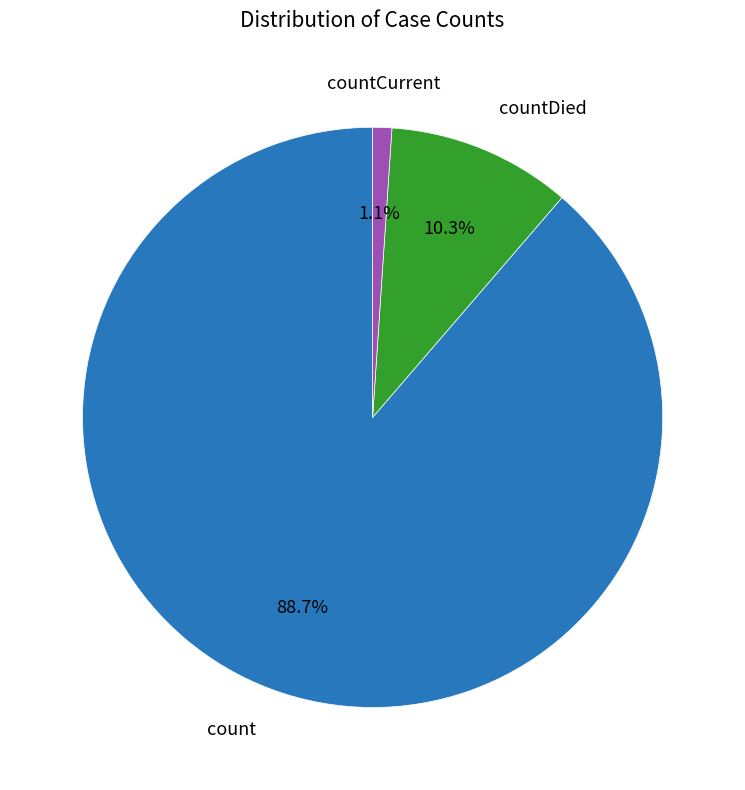

Which has a higher value, countCurrent or countDied?

countDied